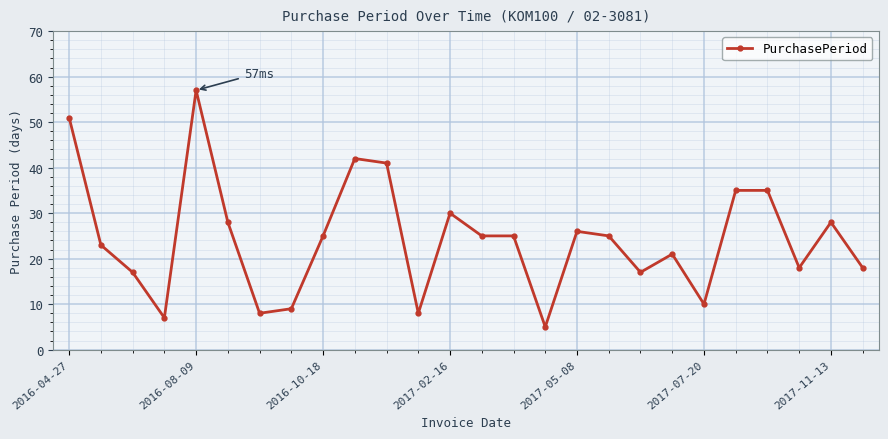

What is the greatest value displayed?

57